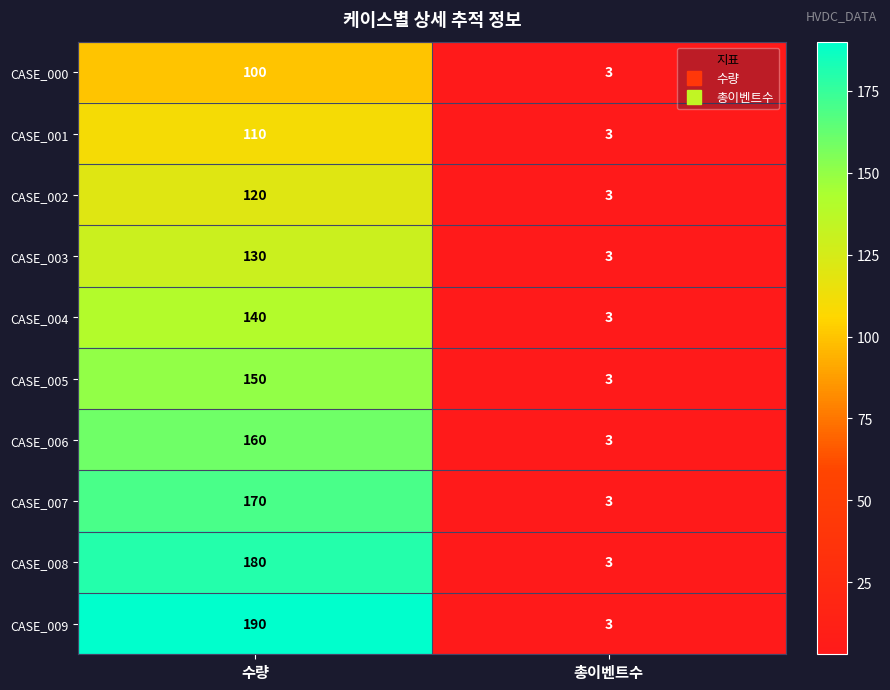

Rank the series by their maximum value, from lowest to highest.

CASE_000, CASE_001, CASE_002, CASE_003, CASE_004, CASE_005, CASE_006, CASE_007, CASE_008, CASE_009